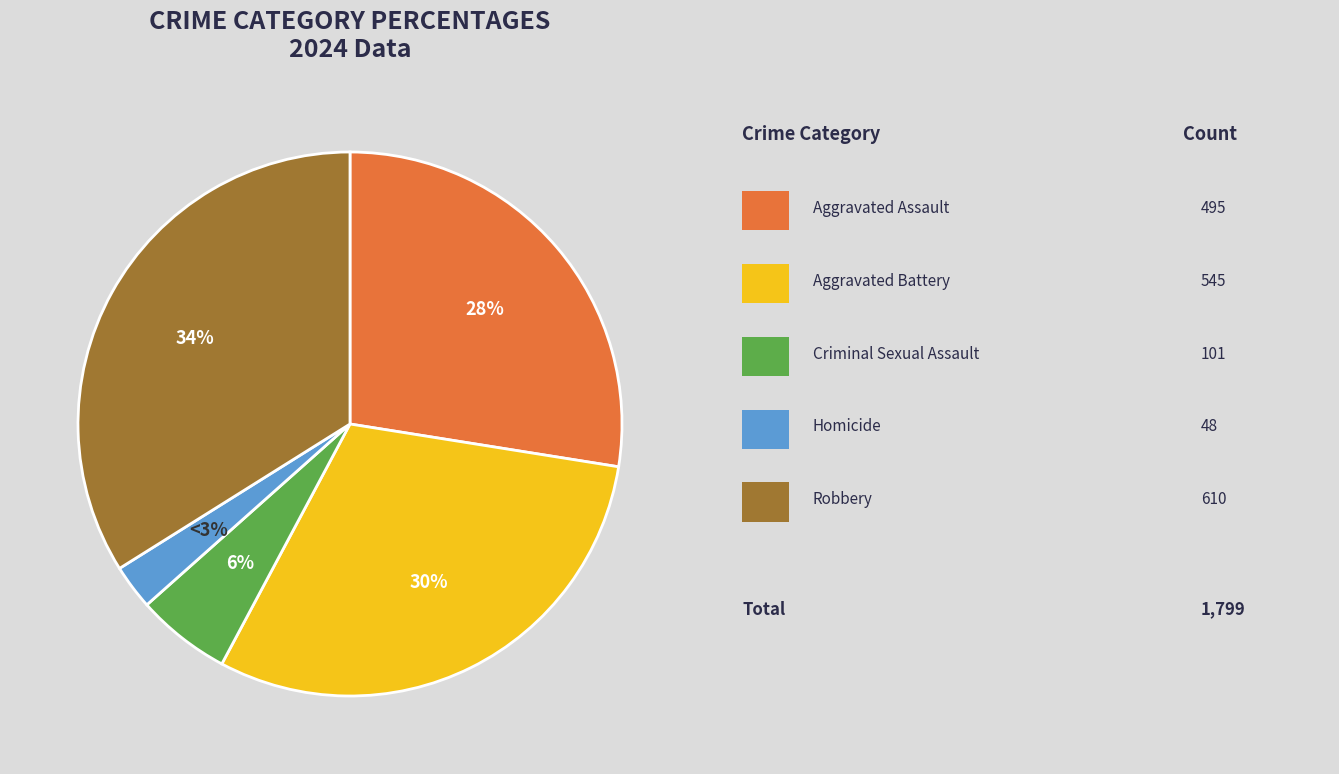

To the nearest percent, what is the difference between the largest and smallest slice percentages?

31%